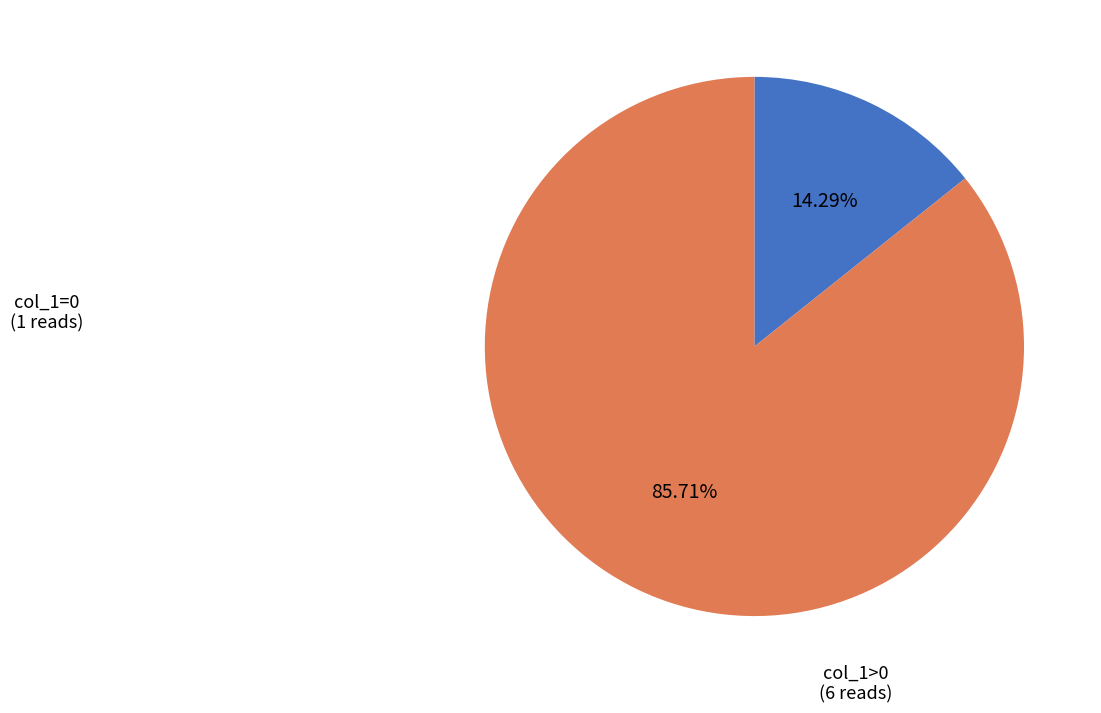

To the nearest percent, what is the average slice percentage?

50%